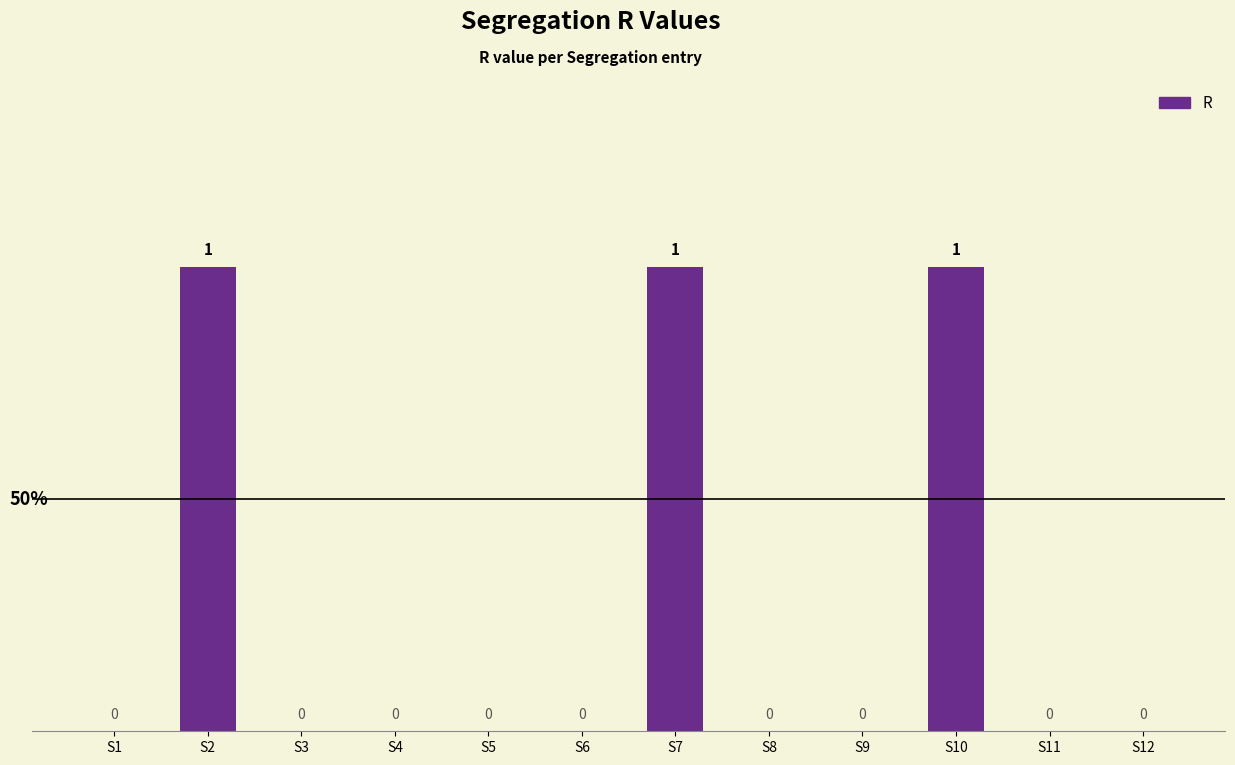

How many positive values are there?

3